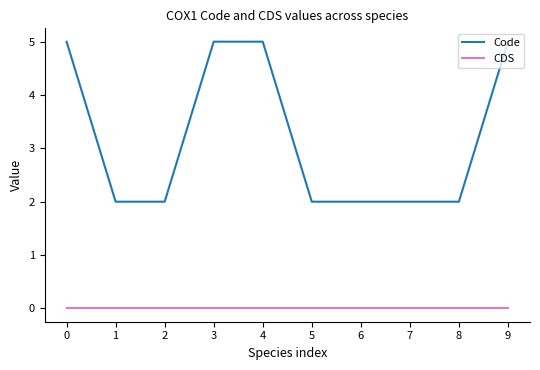

Reading right to left, what are all the values shown in this chart?

Code: 5	2	2	2	2	5	5	2	2	5
CDS: 0	0	0	0	0	0	0	0	0	0